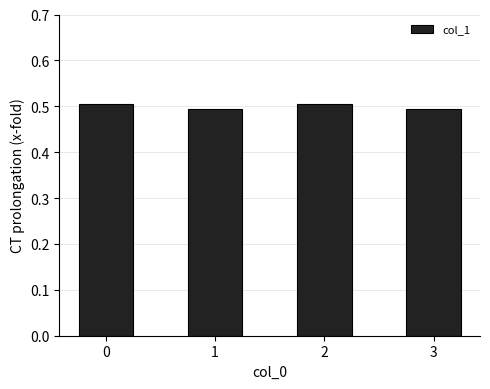

Count the values in the range 0 to 1.

4